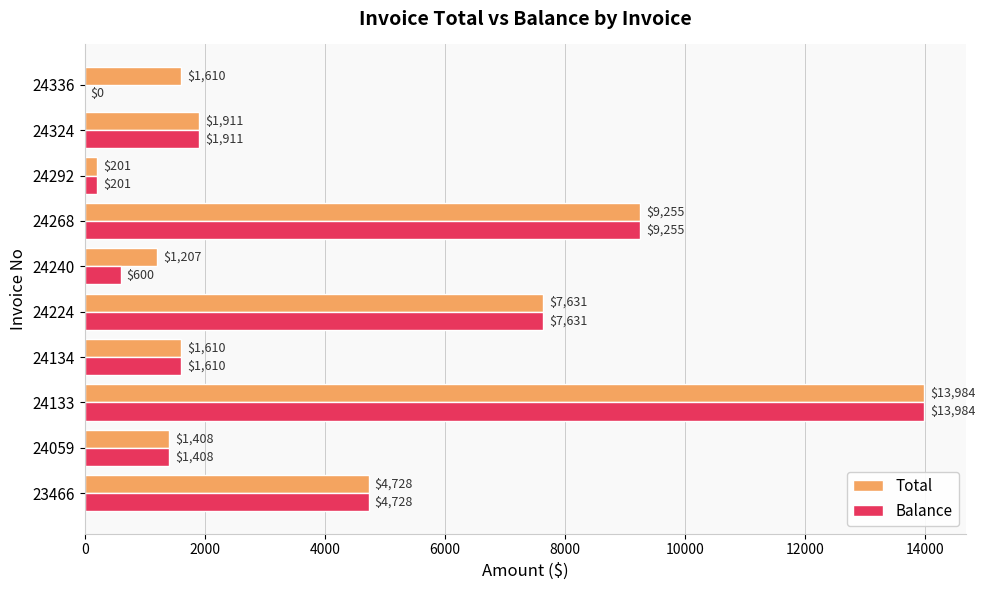

Between 24324 and 24336, which series saw the biggest shift?

Balance